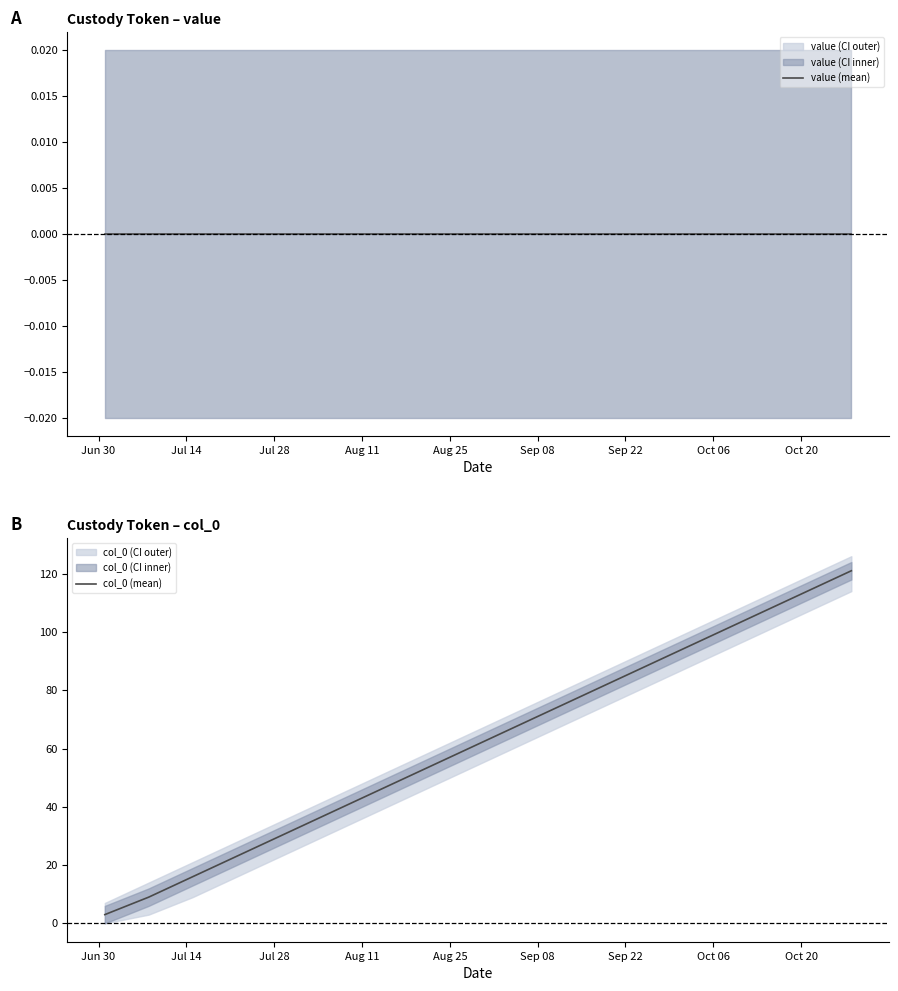

How many distinct data groups are displayed?

2